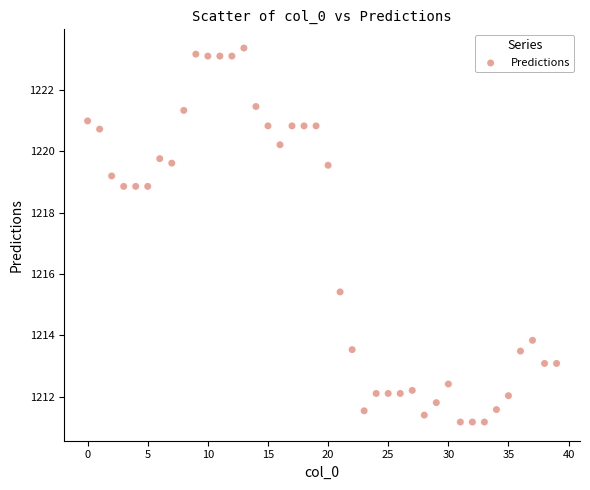

What is the range of Y values (max minus min)?

12.2